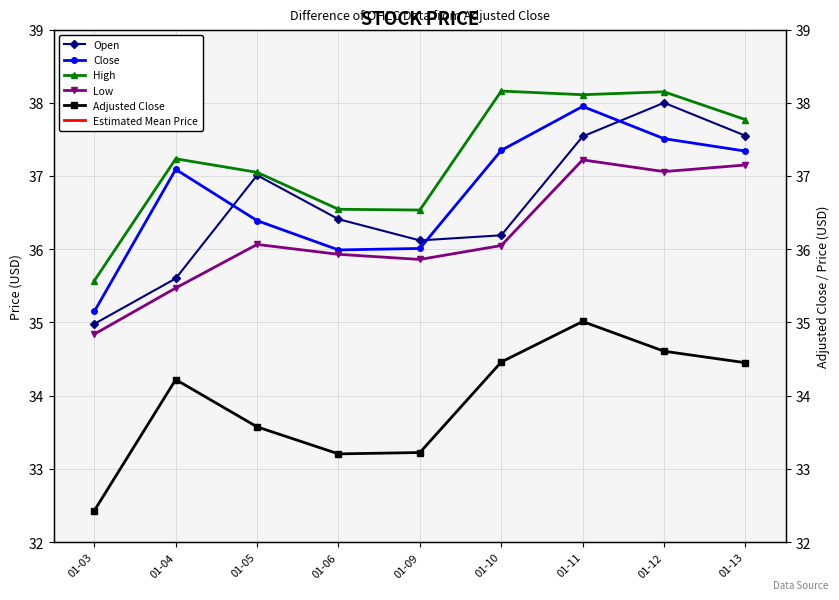

Between 01-10 and 01-13, which is larger?

01-13